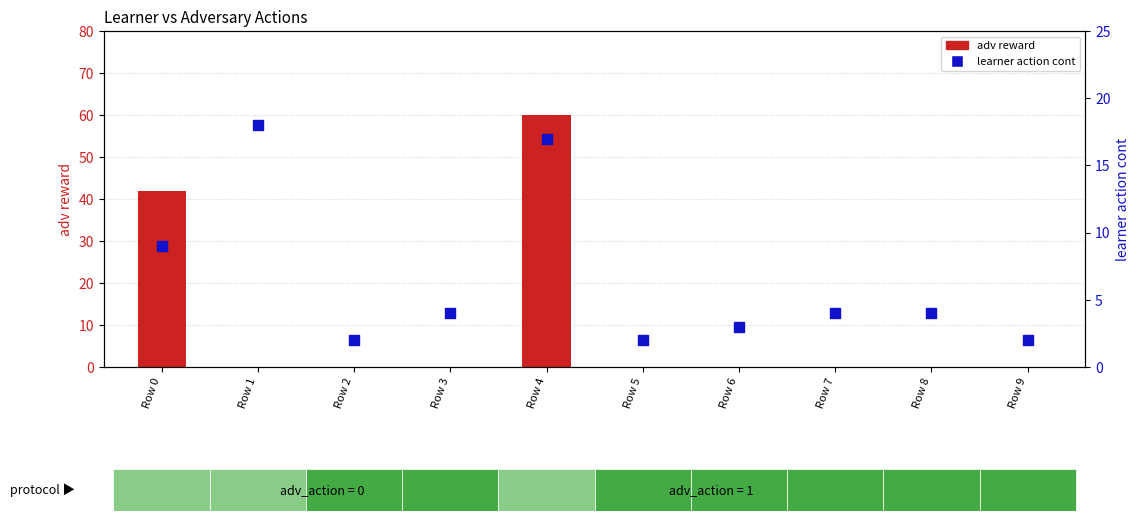

Which series has the largest total across all categories?

adv reward